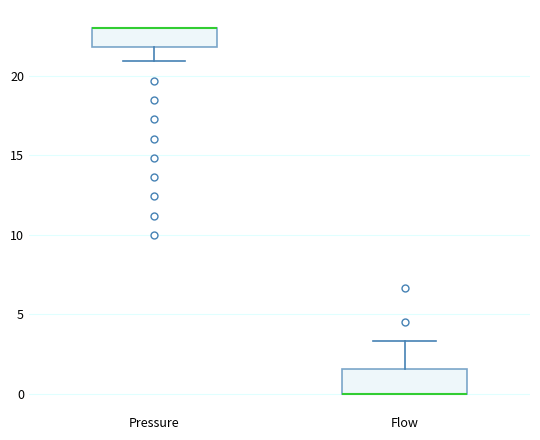

Reading left to right, transcribe this box plot: for each box, give where its median line is, the range the box spans, and where its two whiskers end, as read against the y-axis. The values are not printed on the chart, so give them approximately, as read against the axis.

Pressure: median 23.0 (drawn on the box's upper edge), box 22.0 to 23.0, whiskers 21.0 to 23.0
Flow: median 0.0 (drawn on the box's lower edge), box 0.0 to 1.5, whiskers 0.0 to 3.5